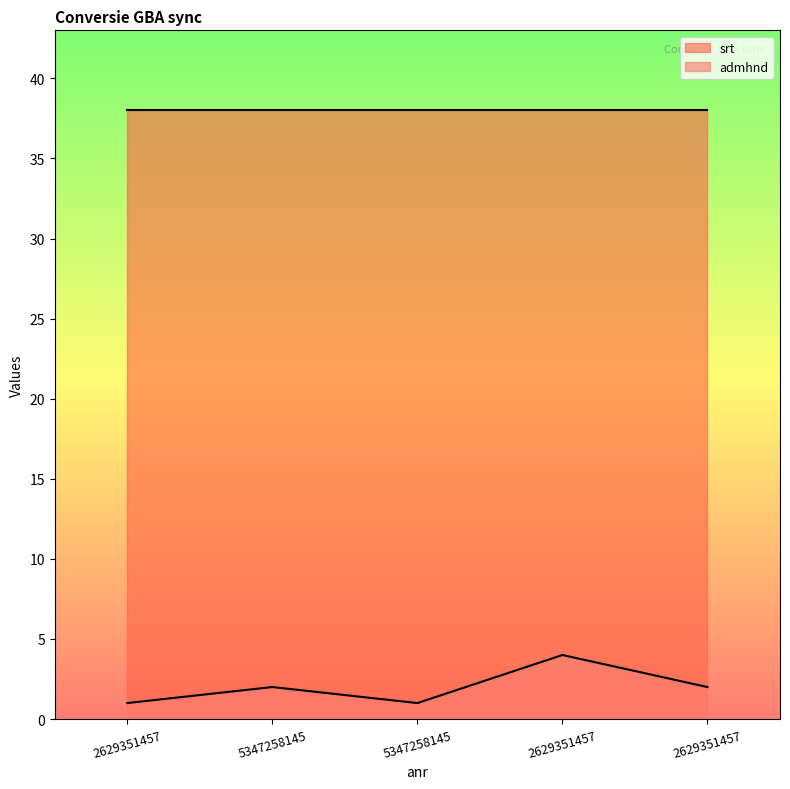

What is the label of the 3rd point from the left?

5347258145